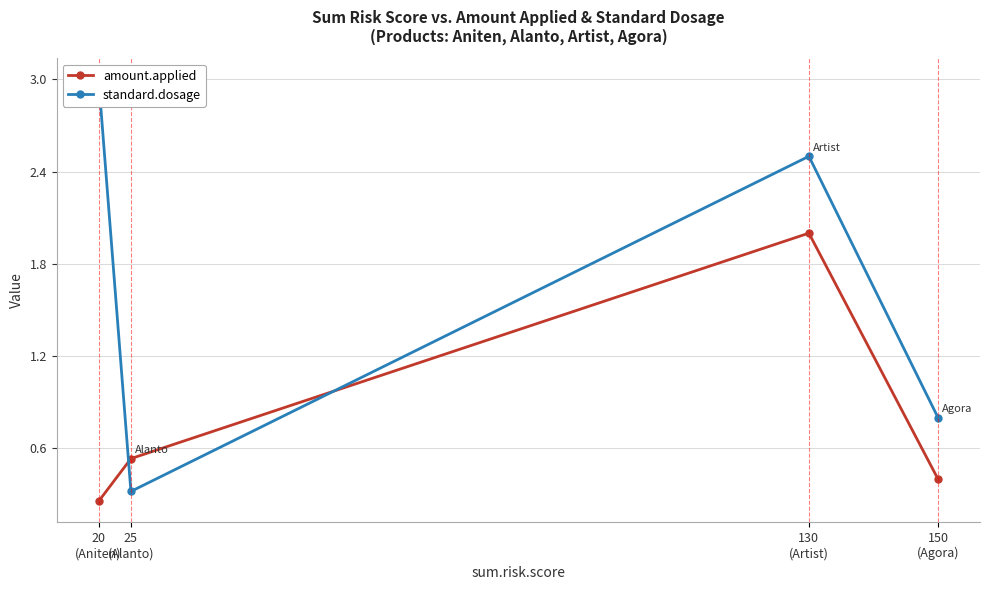

What is the minimum value shown in the chart?

0.3